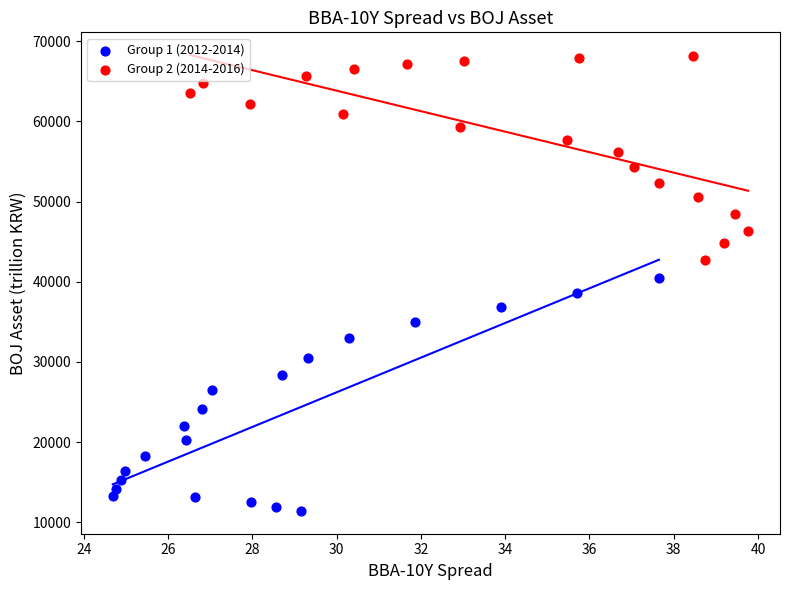

Which series reaches the maximum Y coordinate?

Group 2 (2014-2016)